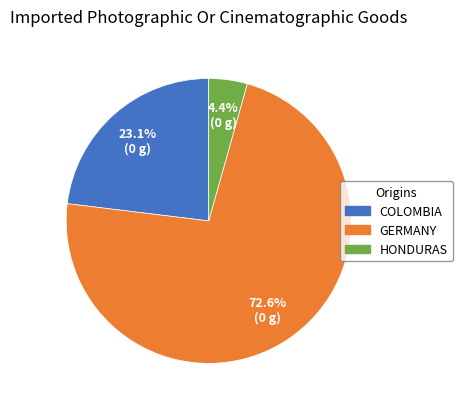

What is the smallest slice in the pie chart?

HONDURAS